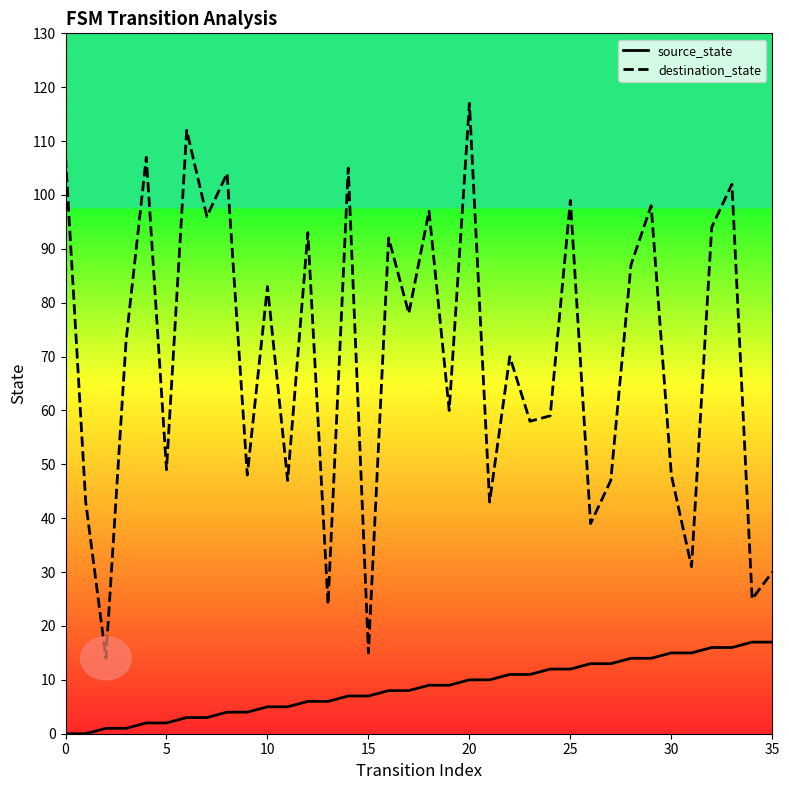

List the series in order of their overall mean, highest first.

destination_state, source_state